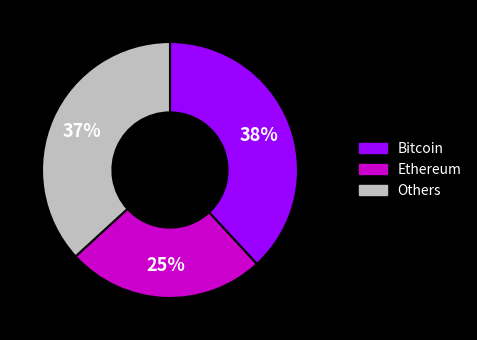

Which has a higher value, Bitcoin or Ethereum?

Bitcoin